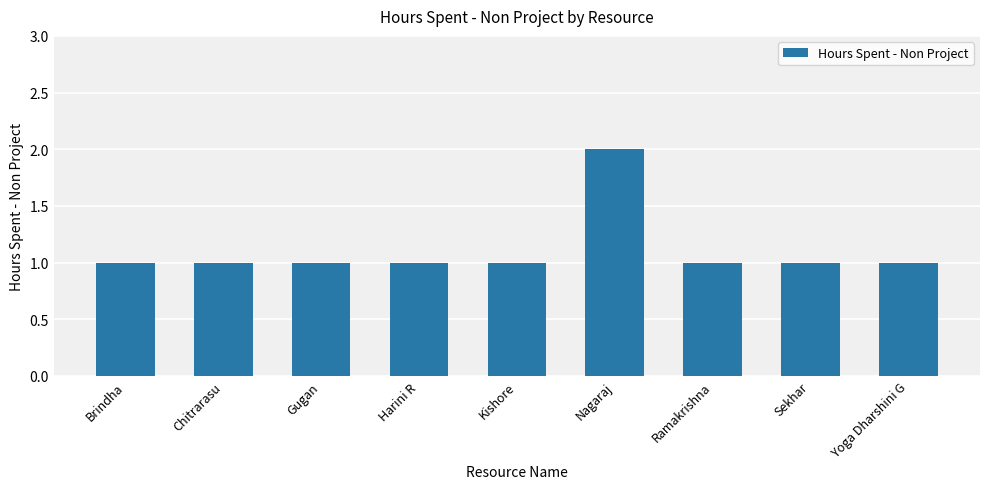

Reading left to right, list all the values displayed in this chart.

1	1	1	1	1	2	1	1	1